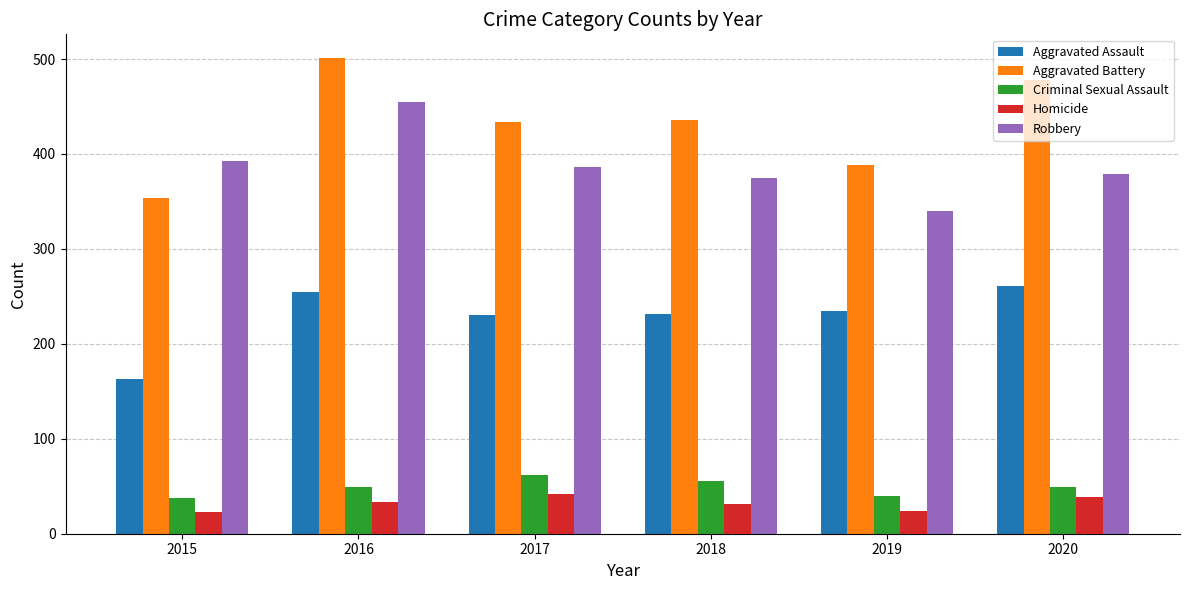

Does the chart contain any negative values?

No